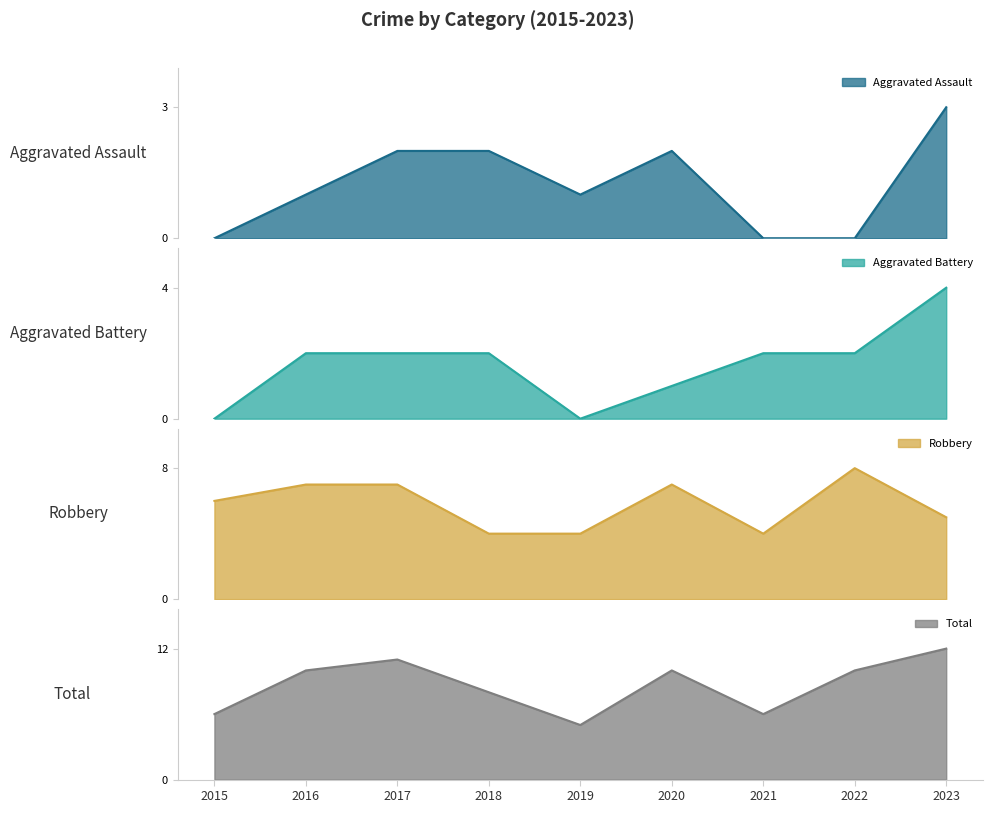

Is it true that Total equals 11 at 2017?

True